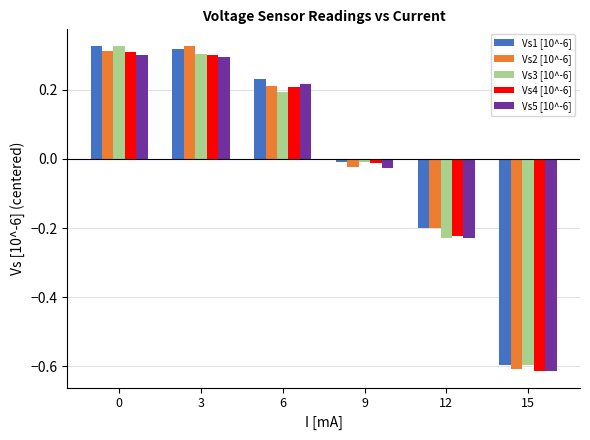

Is the value of Vs3 [10^-6] at 15 greater than the value of Vs1 [10^-6] at 12?

No